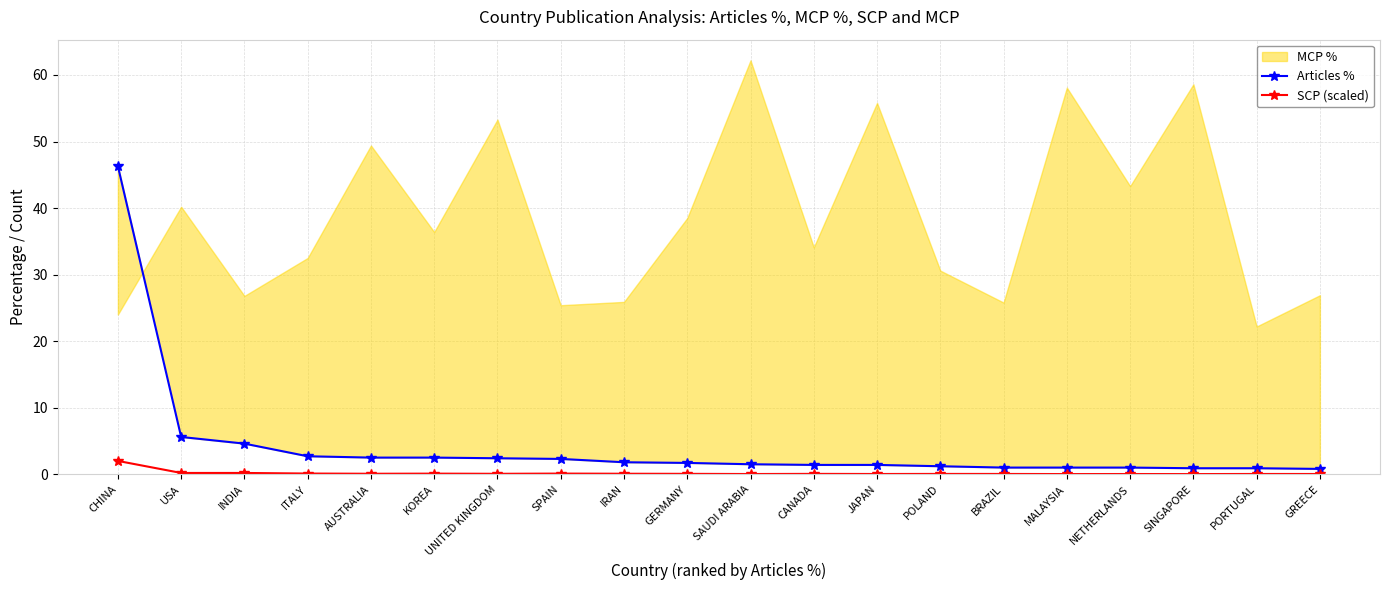

Which category has the highest value in the SCP (scaled) series?

CHINA